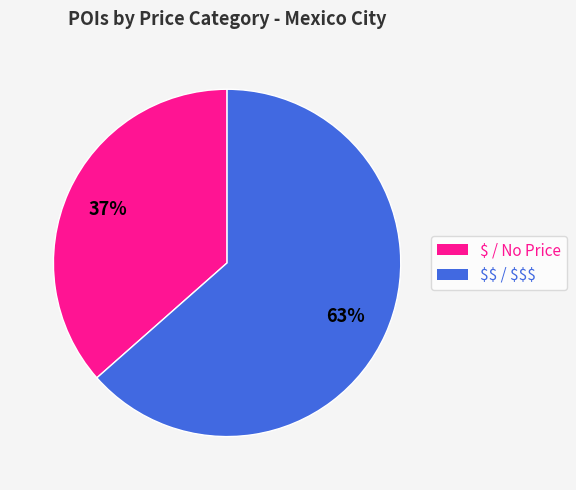

True or false: $ / No Price accounts for 37% of the total.

True